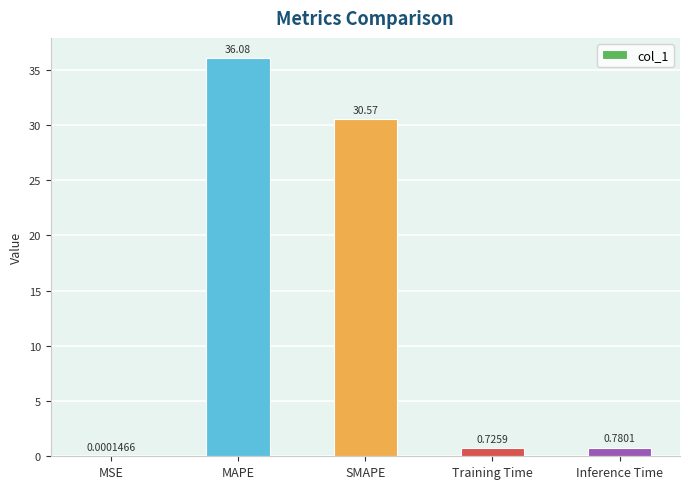

What is the sum of all values?

68.2